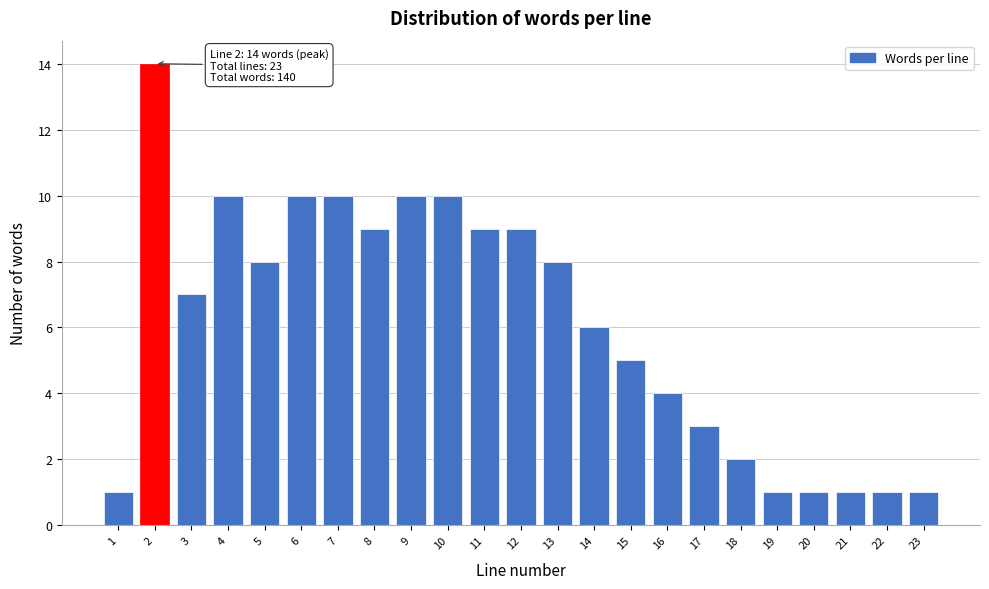

Reading left to right, what are all the values shown in this chart?

1	14	7	10	8	10	10	9	10	10	9	9	8	6	5	4	3	2	1	1	1	1	1